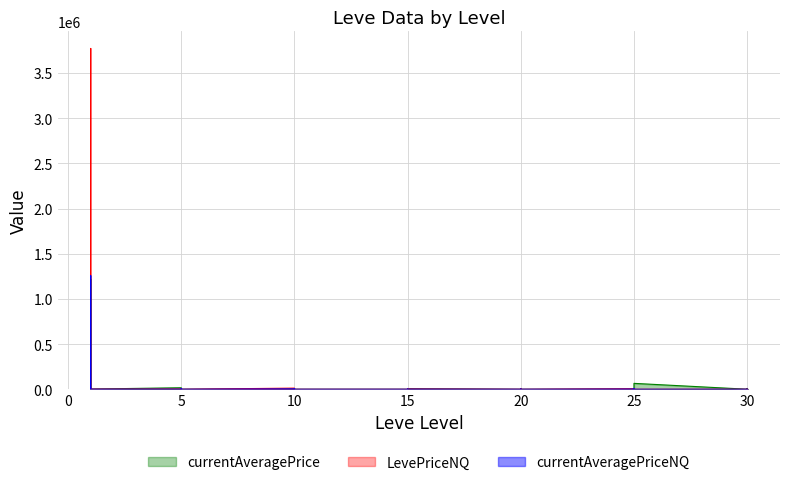

At which label does LevePriceNQ first exceed 897?

1